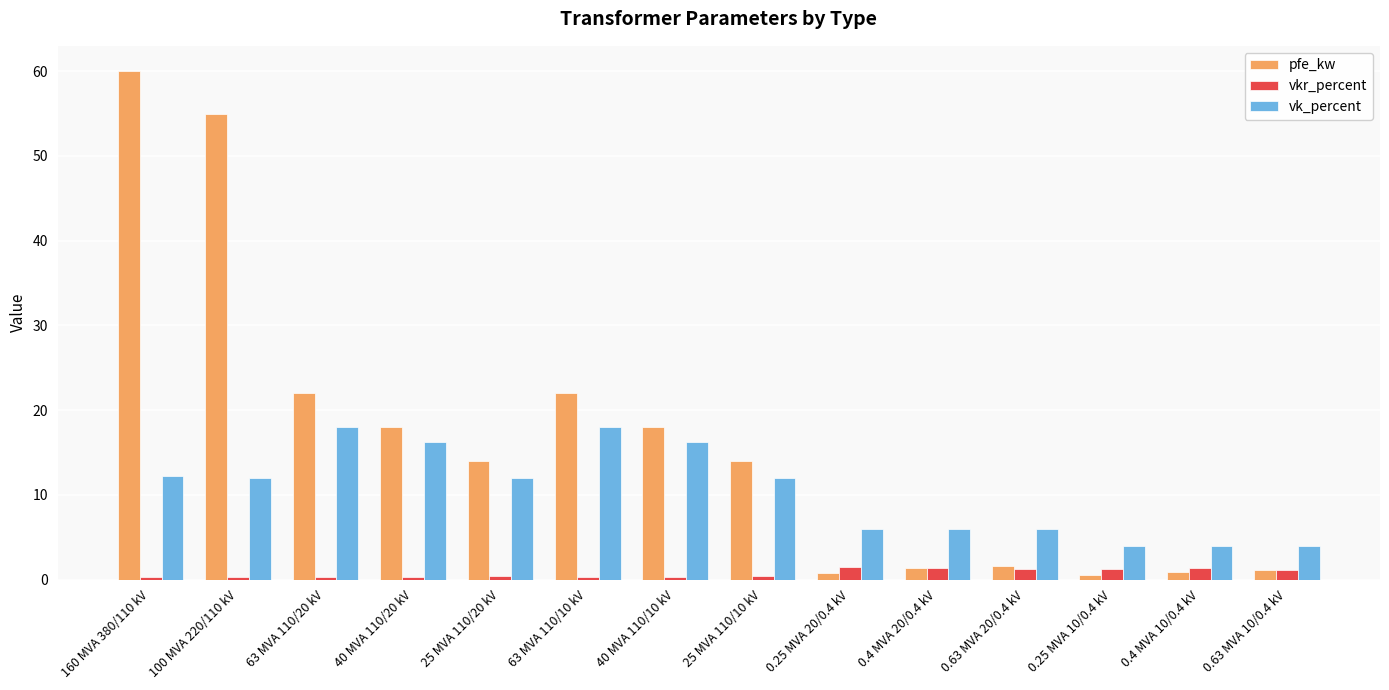

At which label does pfe_kw first exceed 14?

160 MVA 380/110 kV